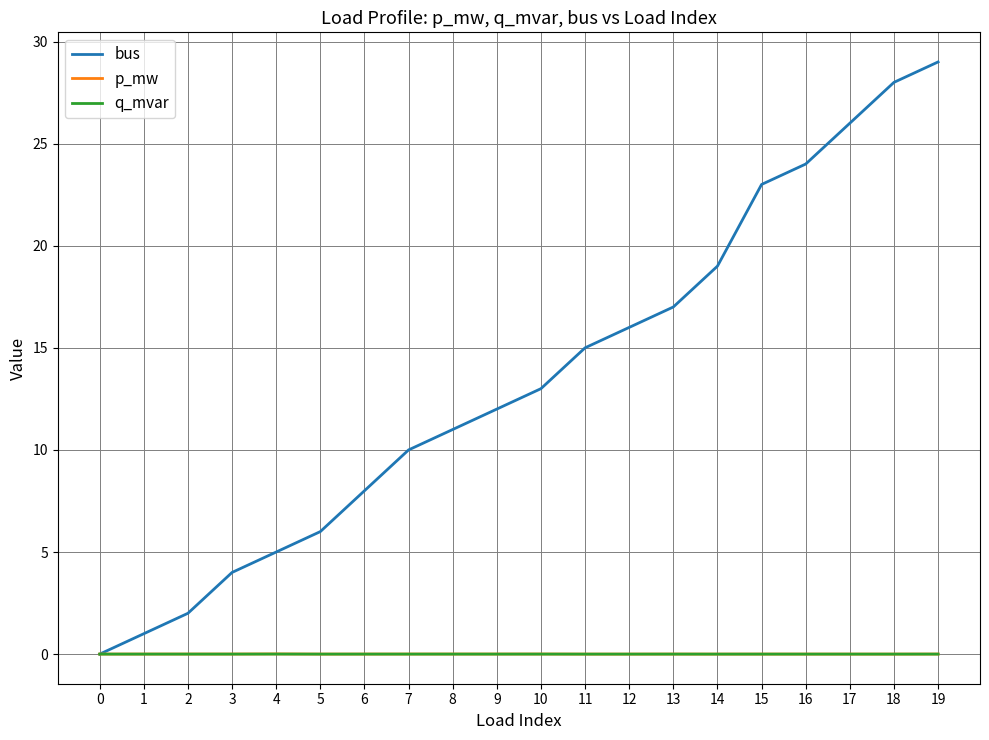

What is the difference between the bus values at 13 and 14?

2.0